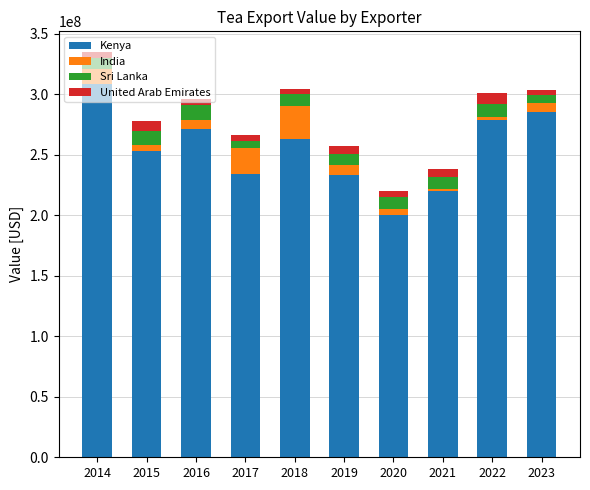

What is the difference between the maximum and minimum values in the Kenya series?

107823000